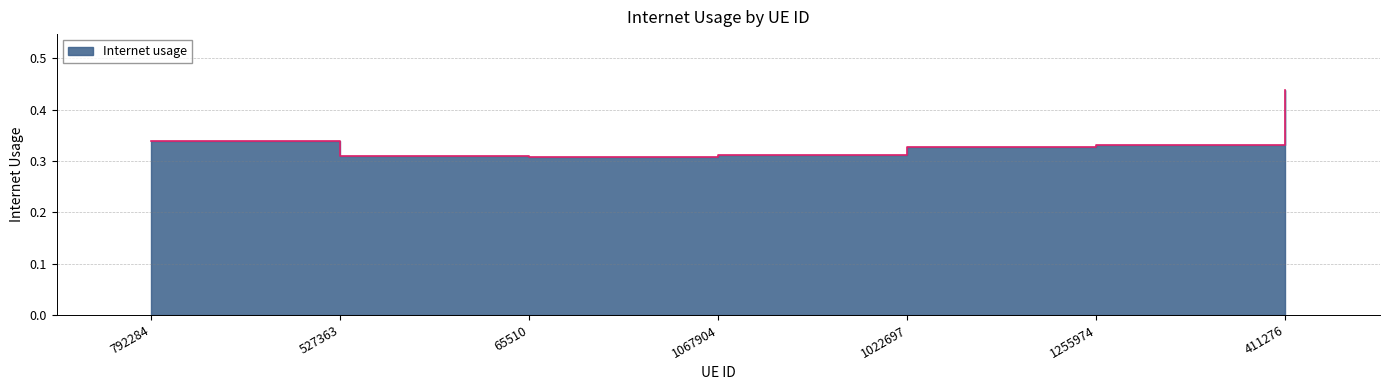

How many distinct data groups are displayed?

1